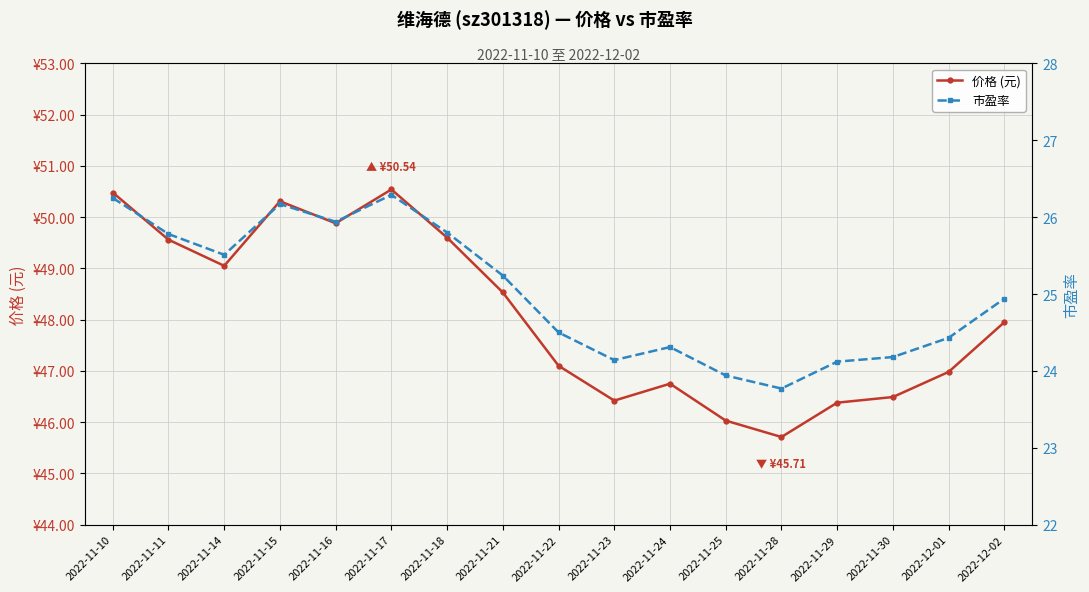

Rank the series by their average value, from highest to lowest.

价格 (元), 市盈率